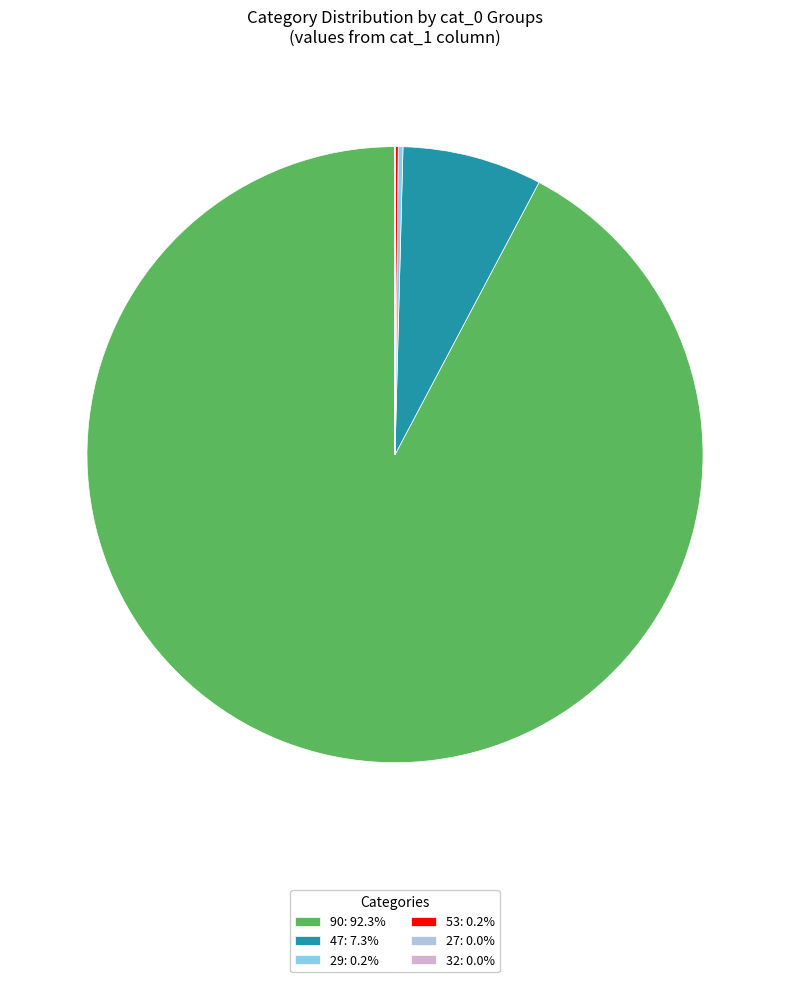

Is 90: 92.3% the majority of the pie?

Yes